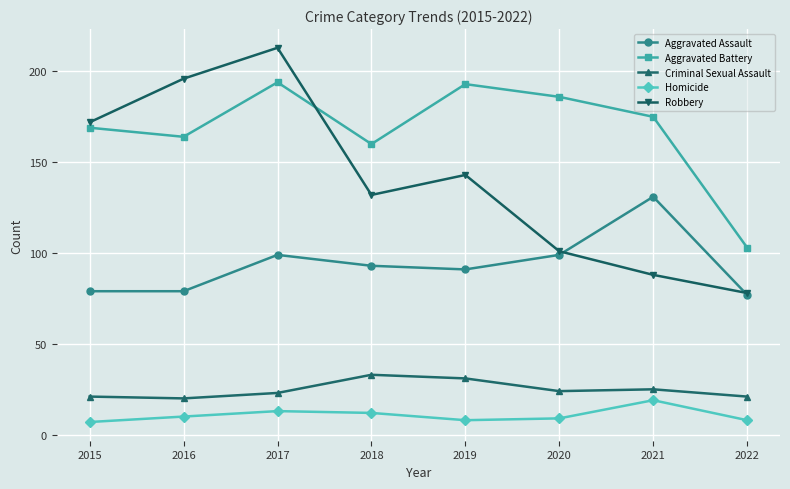

What is the difference between the highest and lowest values at 2020?

177